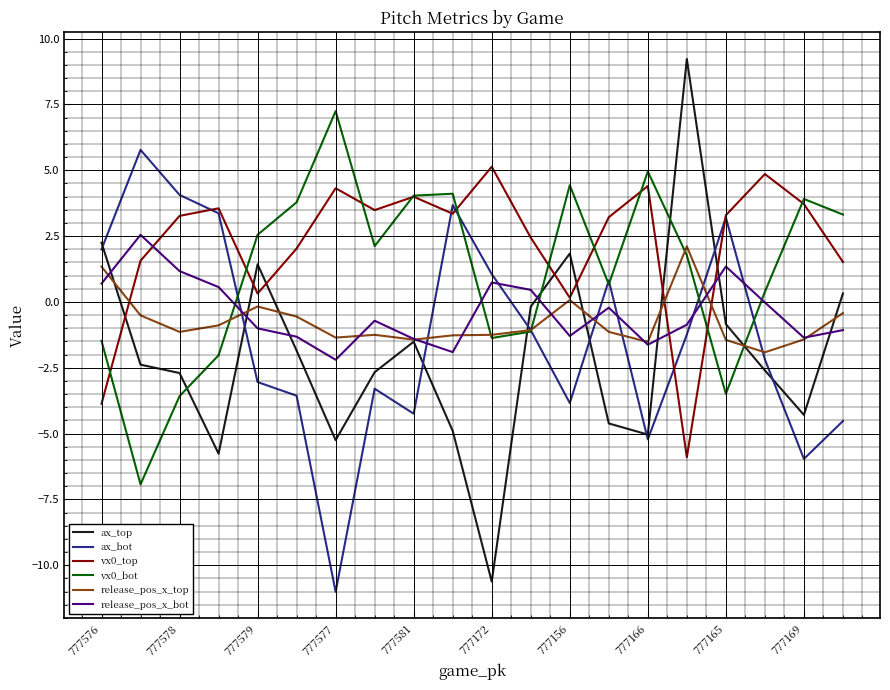

How many times do release_pos_x_bot and ax_bot cross each other?

7